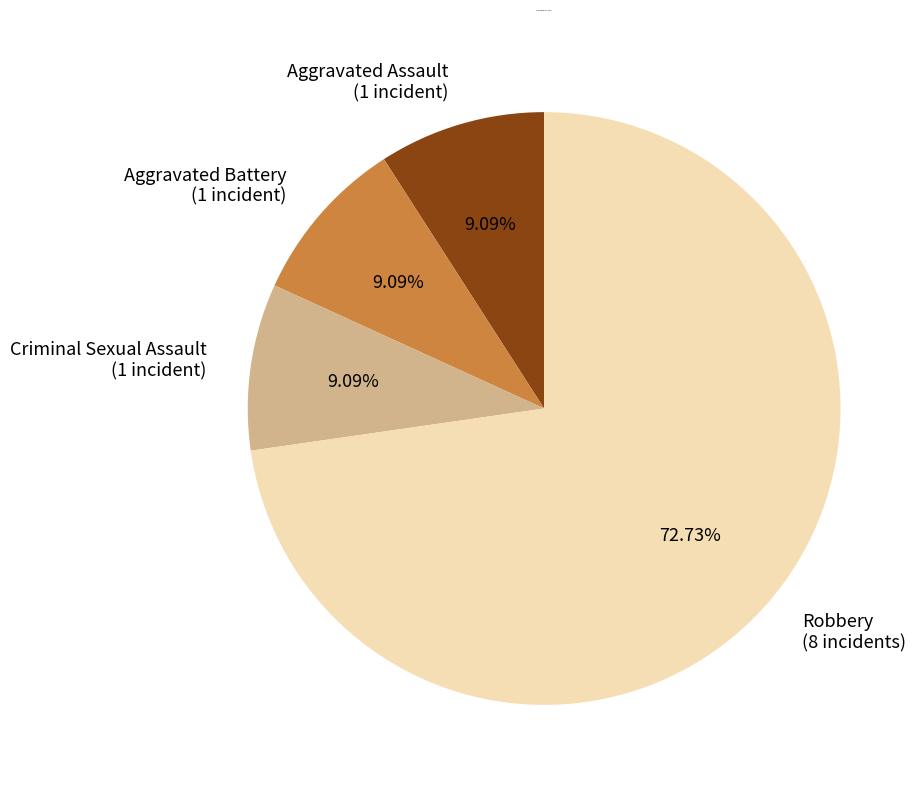

Is it true that Robbery is 73% of the pie?

True